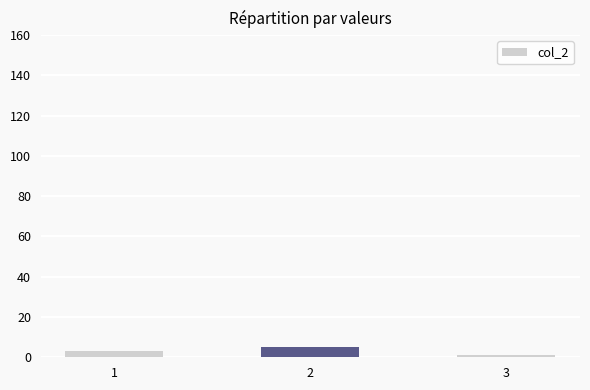

Is it true that the value at 1 is 3?

True